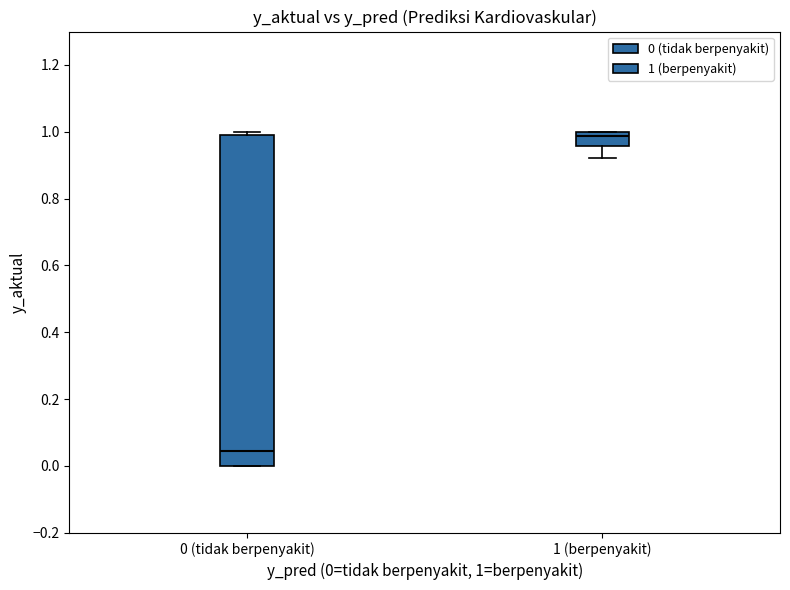

Reading left to right, transcribe this box plot: for each box, give where its median line is, the range the box spans, and where its two whiskers end, as read against the y-axis. The values are not printed on the chart, so give them approximately, as read against the axis.

0 (tidak berpenyakit): median 0.04, box 0.00 to 0.98, whiskers 0.00 to 1.00
1 (berpenyakit): median 0.98, box 0.96 to 1.00, whiskers 0.92 to 1.00